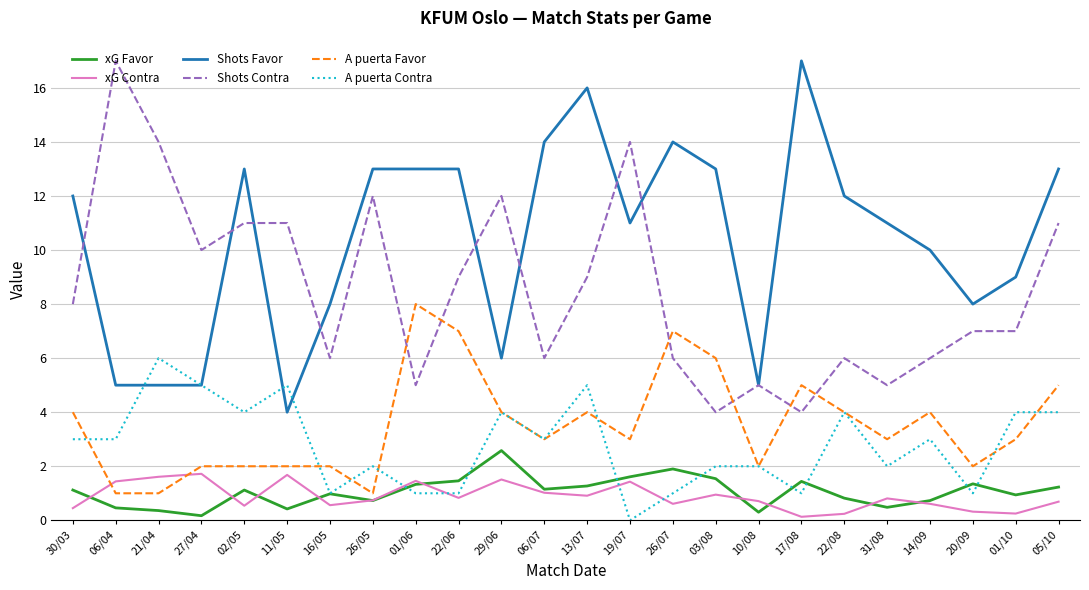

How many lines are shown in the chart?

6